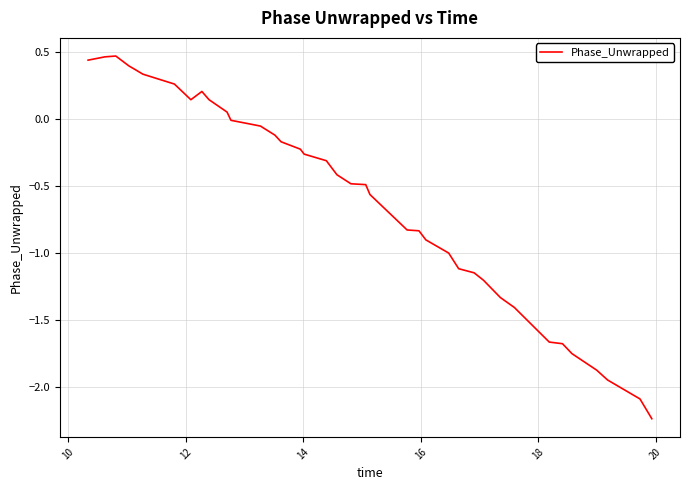

What is the difference between the maximum and minimum values?

2.7